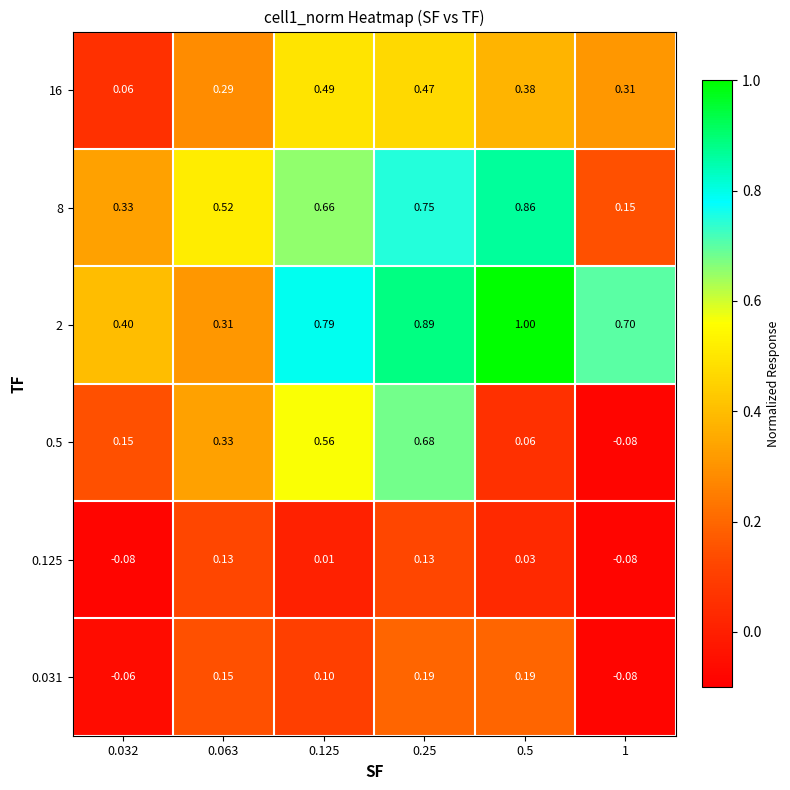

Is the value of 8 at 1 greater than the value of 2 at 1?

No